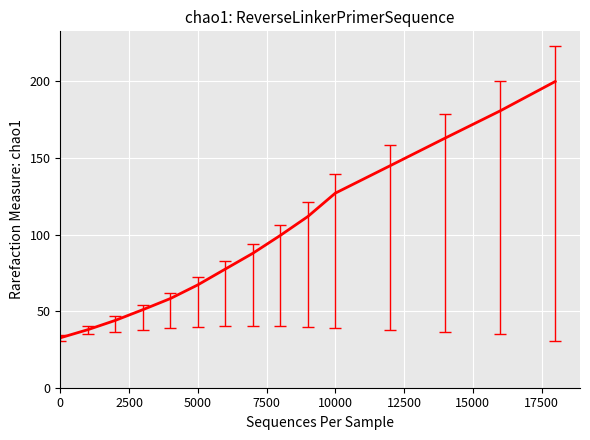

What is the maximum value shown in the chart?

200.0